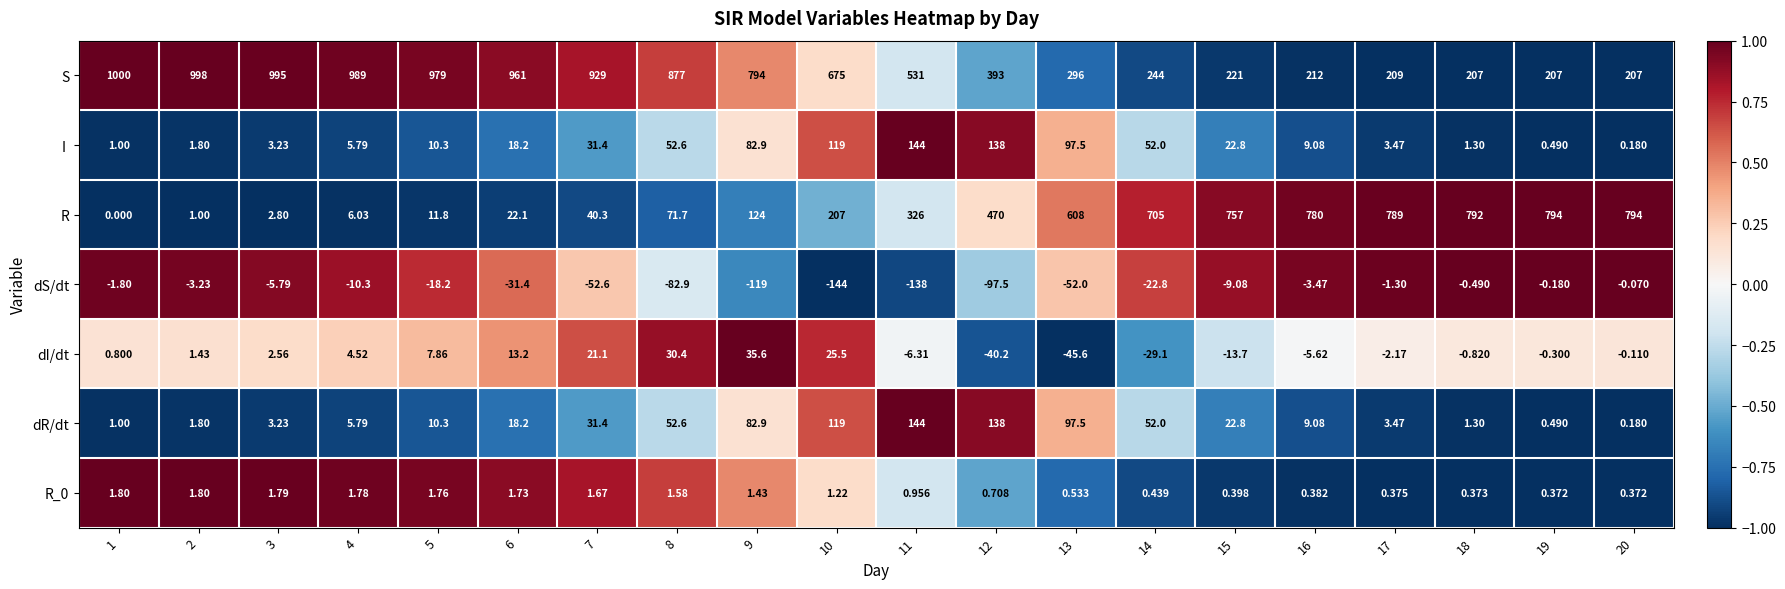

Between 1 and 17, which series saw the biggest shift?

S